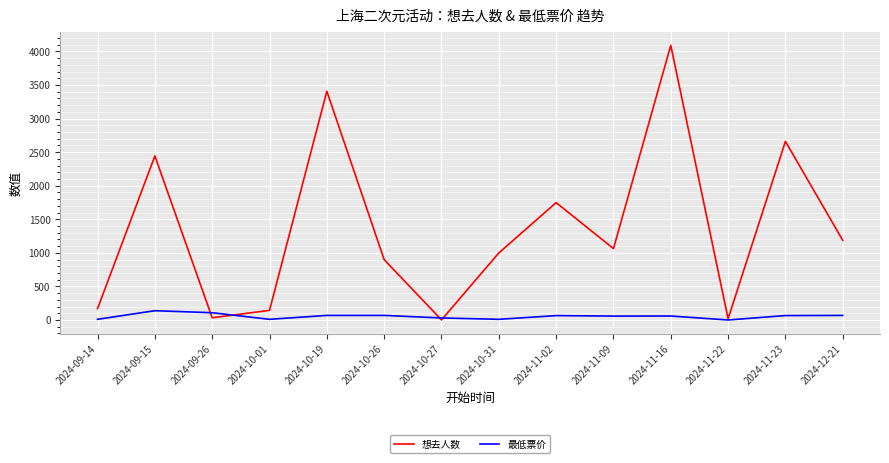

The value of 最低票价 at 2024-11-22 is 0.0. True or false?

True